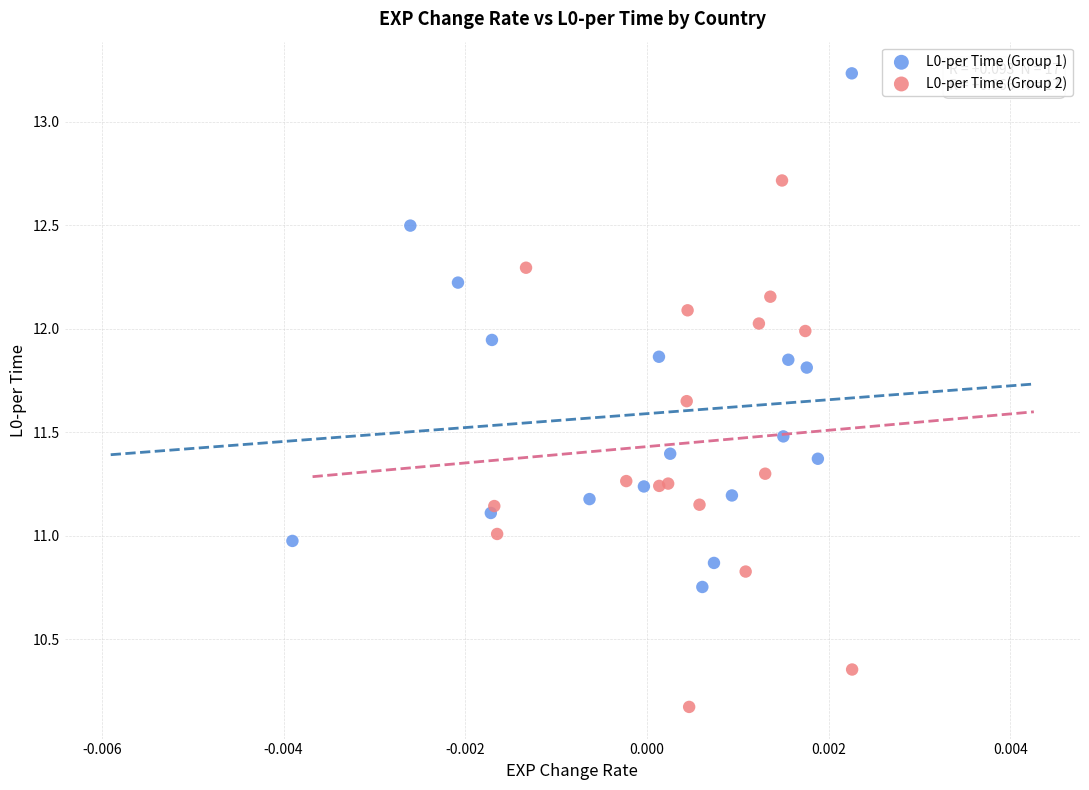

Which series contains the highest Y value?

L0-per Time (Group 1)